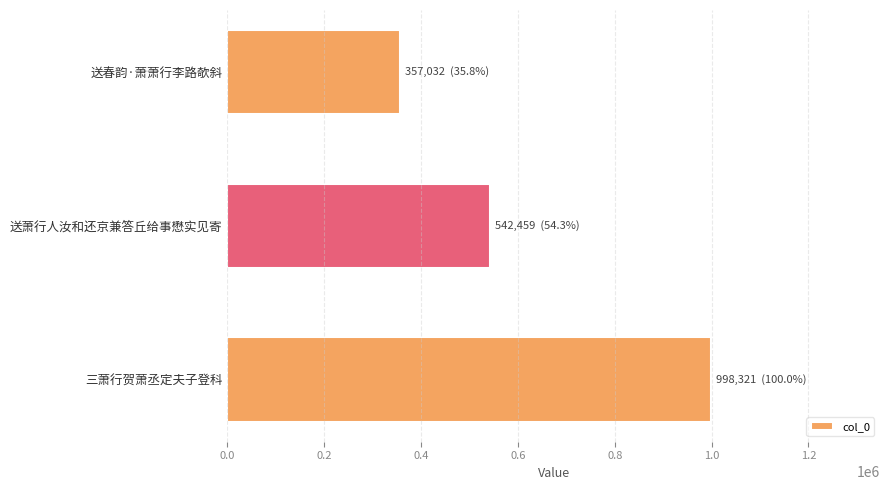

What is the average value?

632604